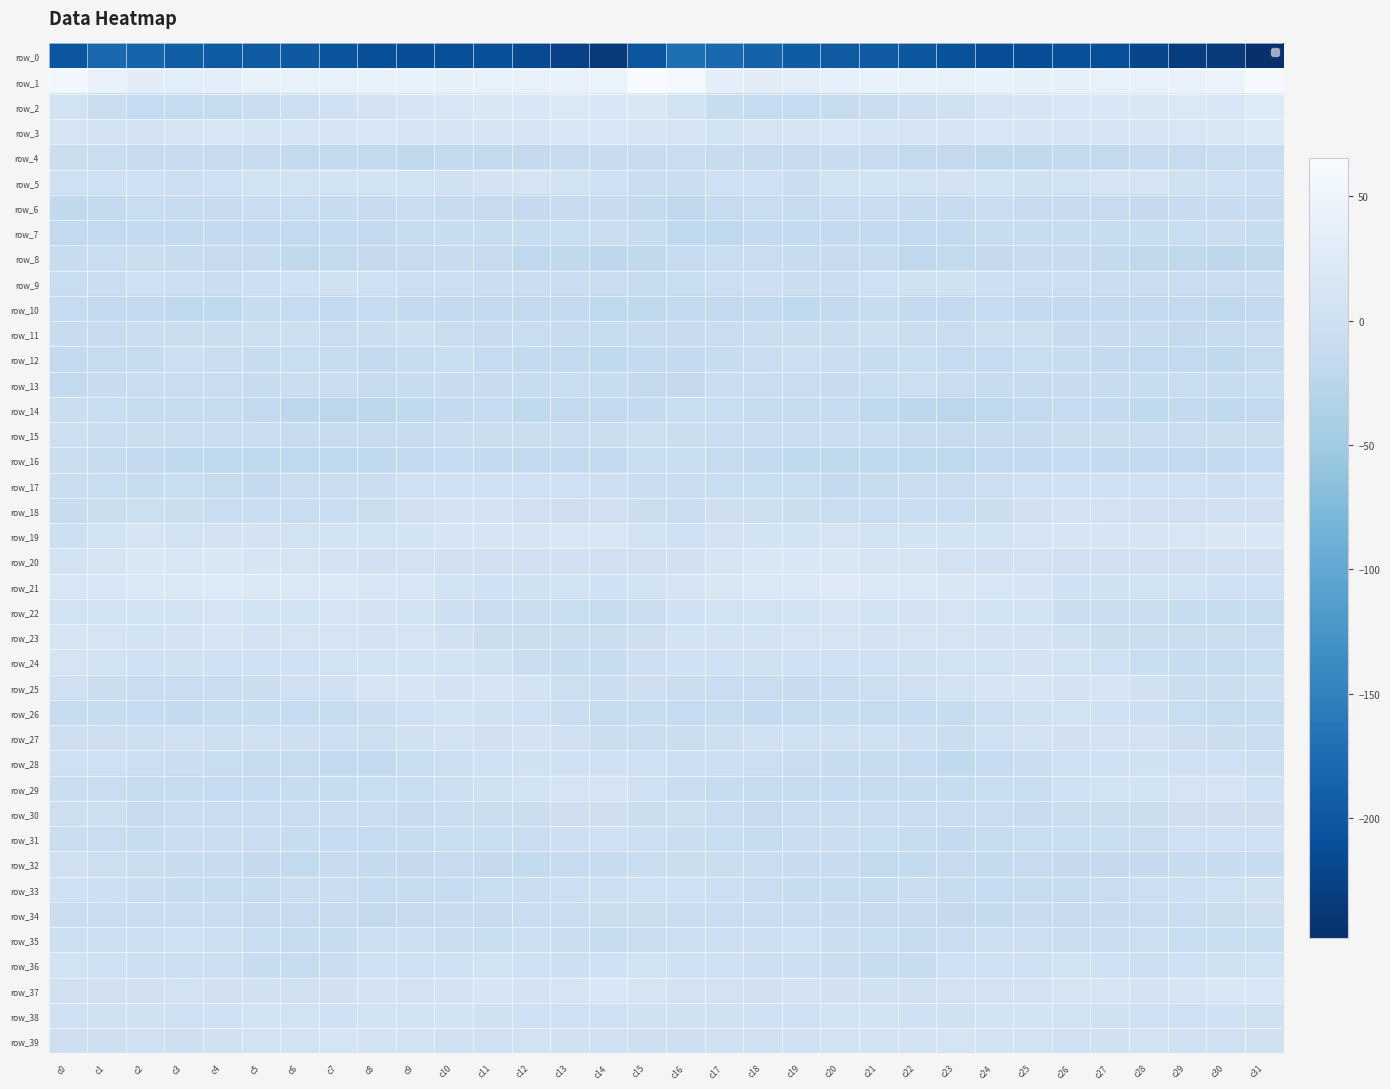

List the series in order of their peak value, highest first.

row_1, row_21, row_2, row_3, row_20, row_19, row_37, row_25, row_23, row_29, row_22, row_5, row_24, row_39, row_18, row_38, row_27, row_26, row_36, row_9, row_33, row_28, row_17, row_35, row_31, row_32, row_30, row_34, row_11, row_12, row_13, row_15, row_7, row_14, row_16, row_8, row_4, row_6, row_10, row_0